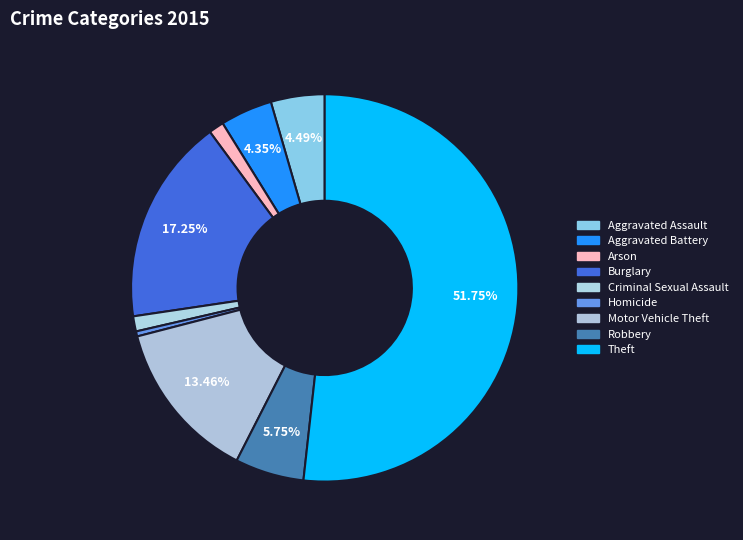

What is the smallest slice in the pie chart?

Homicide